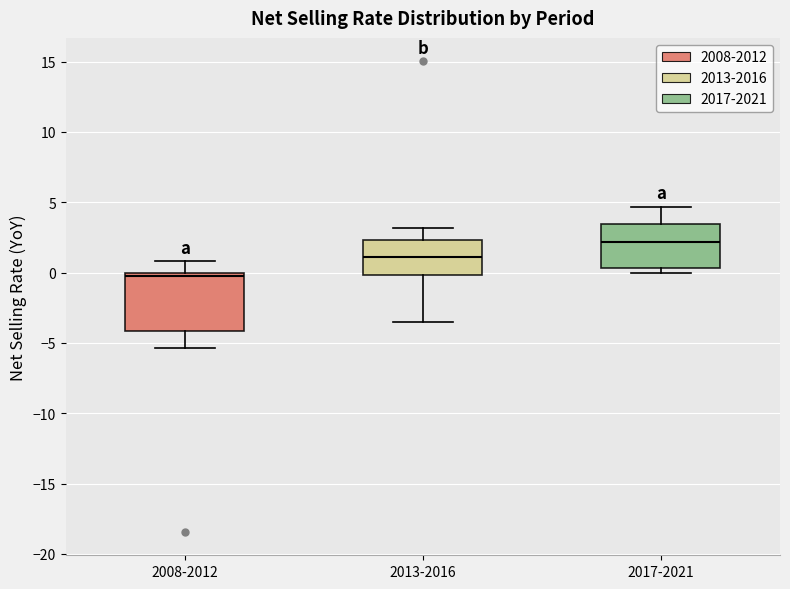

Where is the lower edge of the box for 2013-2016 on the y-axis? The values are not printed on the chart, so give them approximately, as read against the axis.

0.0